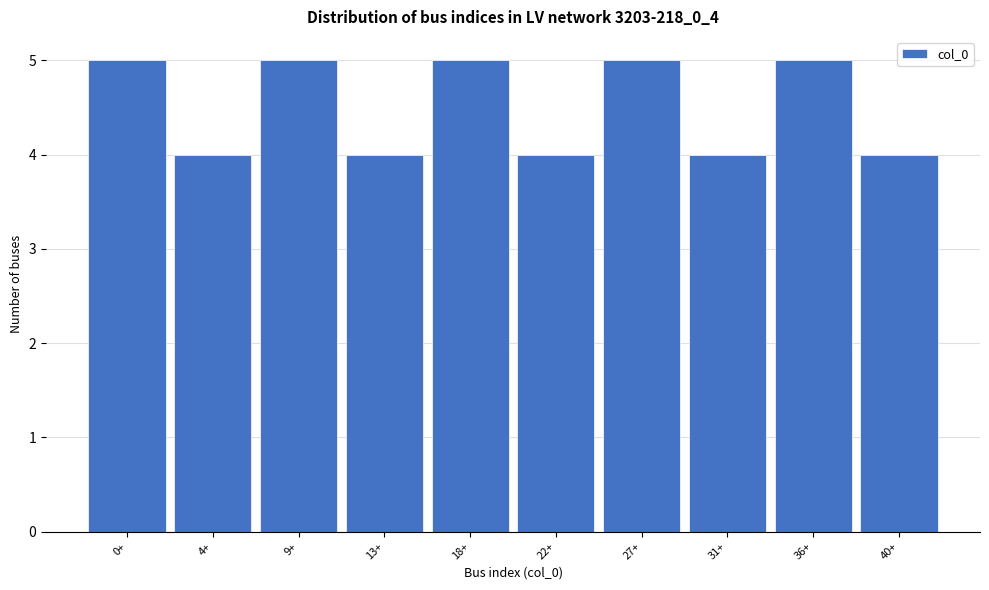

Reading left to right, extract all data points from this chart.

0+=5	4+=4	9+=5	13+=4	18+=5	22+=4	27+=5	31+=4	36+=5	40+=4